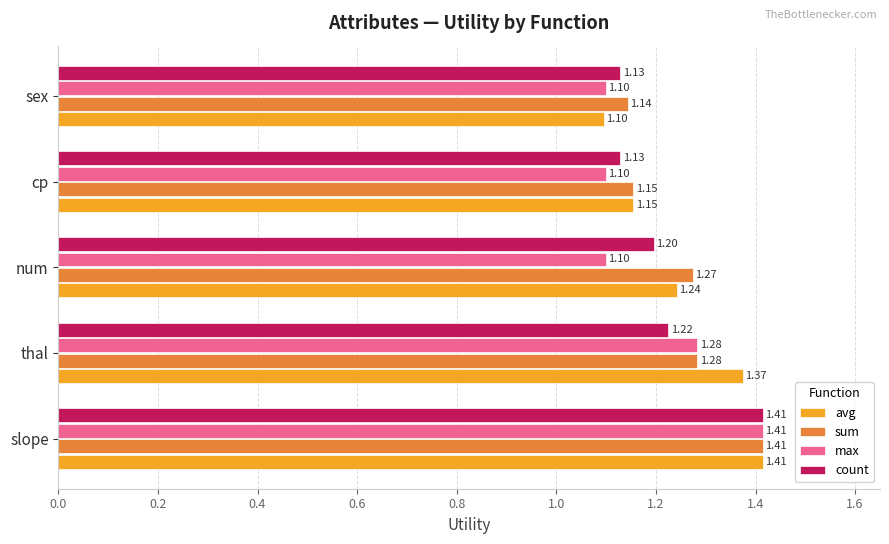

At which category is the sum across all series the highest?

slope